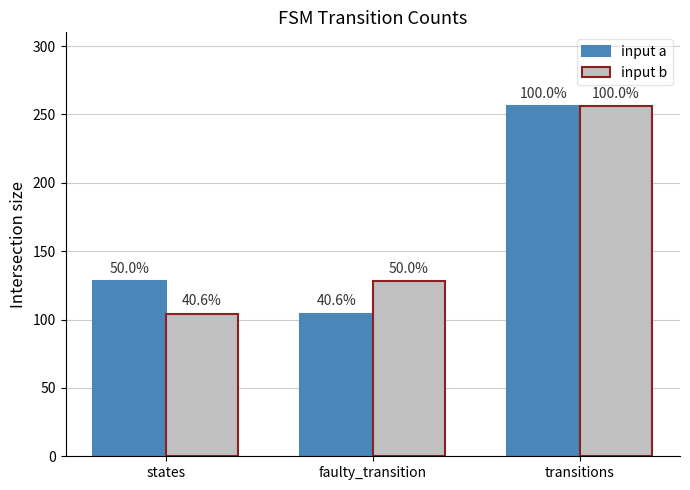

Count the input b values in the range 104 to 256.

3